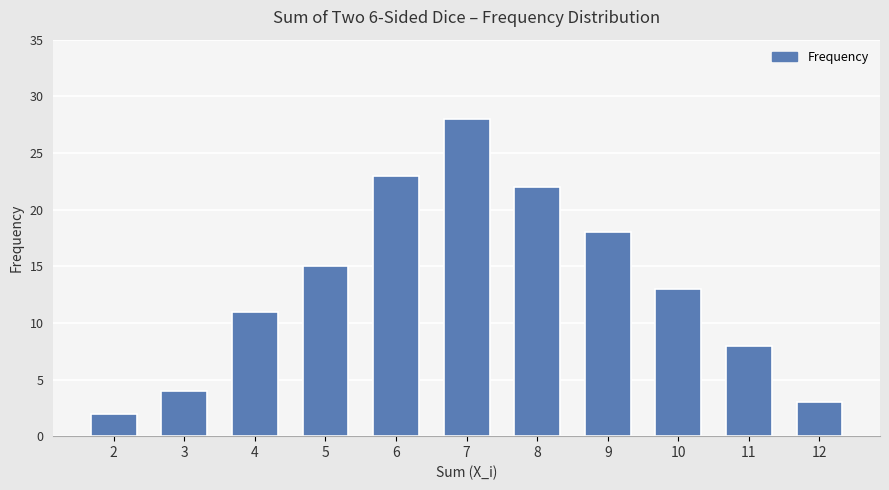

Which category has the highest value across all series?

7